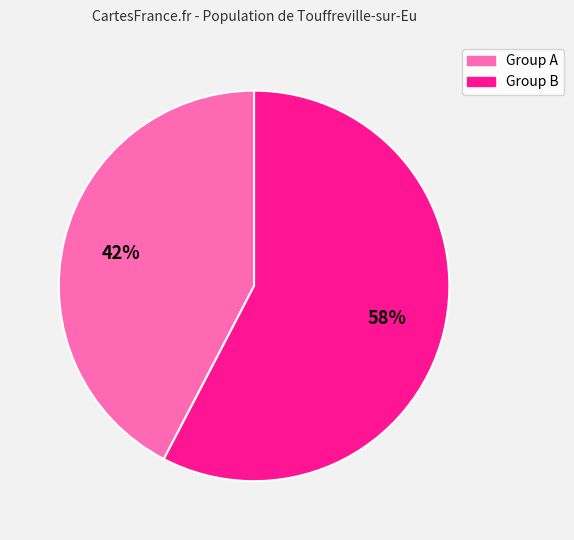

To the nearest percent, what is the average slice percentage?

50%